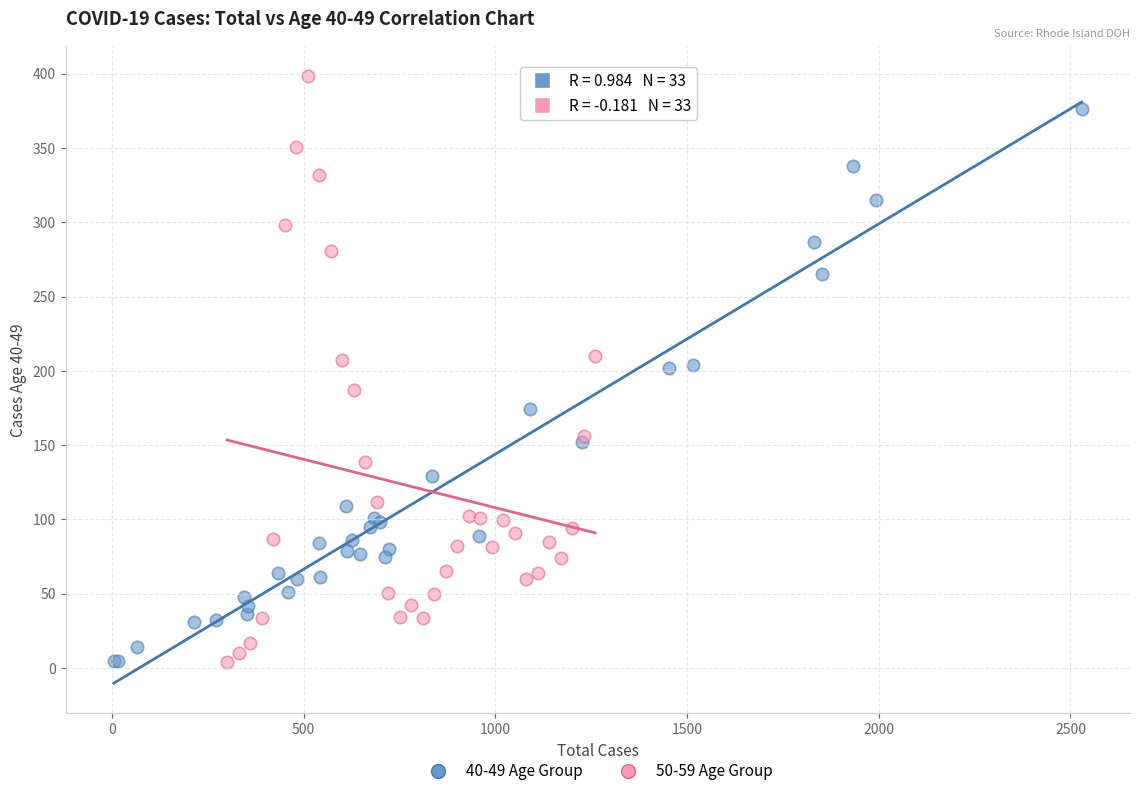

What are all the series names shown in the legend?

40-49 Age Group, 50-59 Age Group